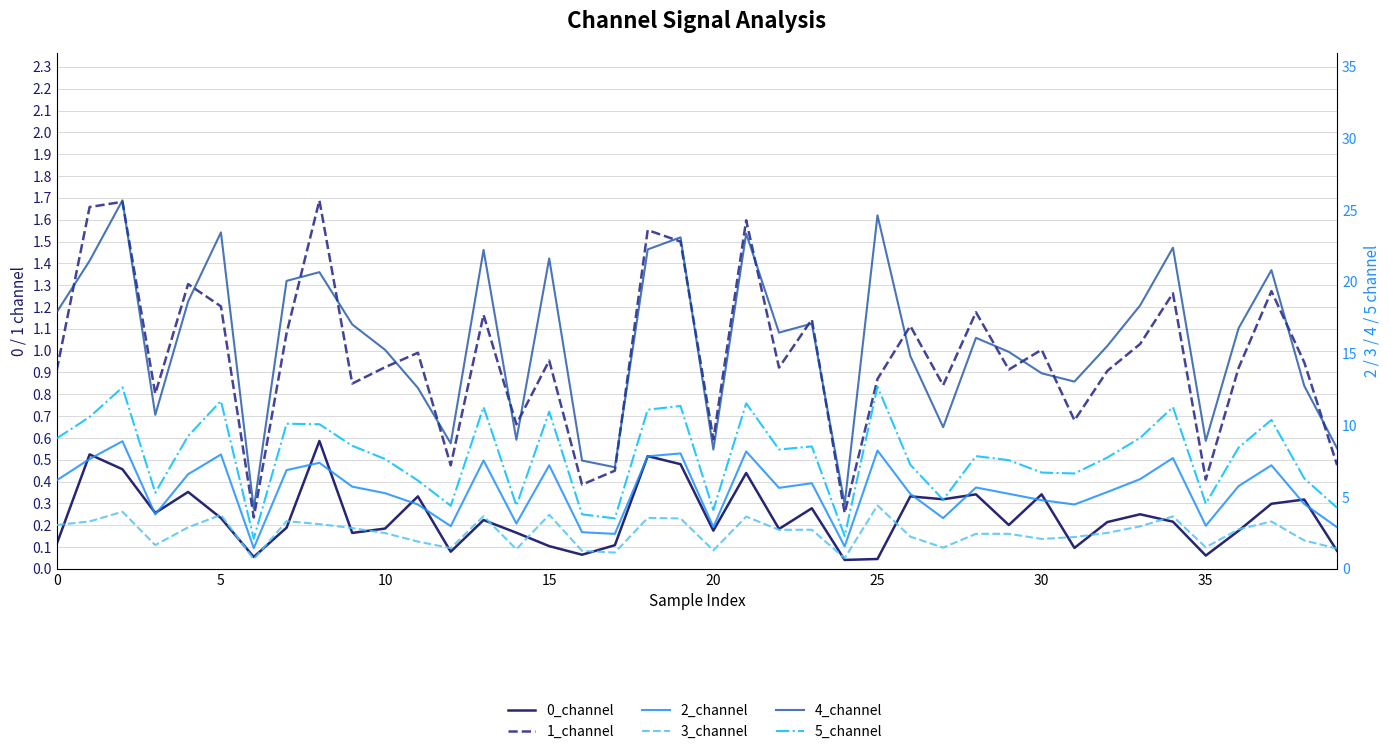

How many interior local peaks does the 4_channel series have?

12